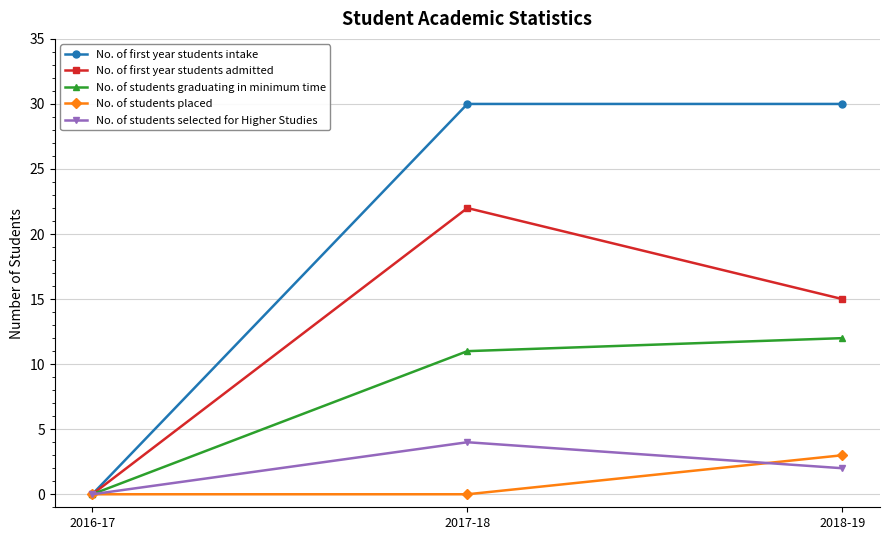

Between 2017-18 and 2018-19, which series saw the biggest shift?

No. of first year students admitted